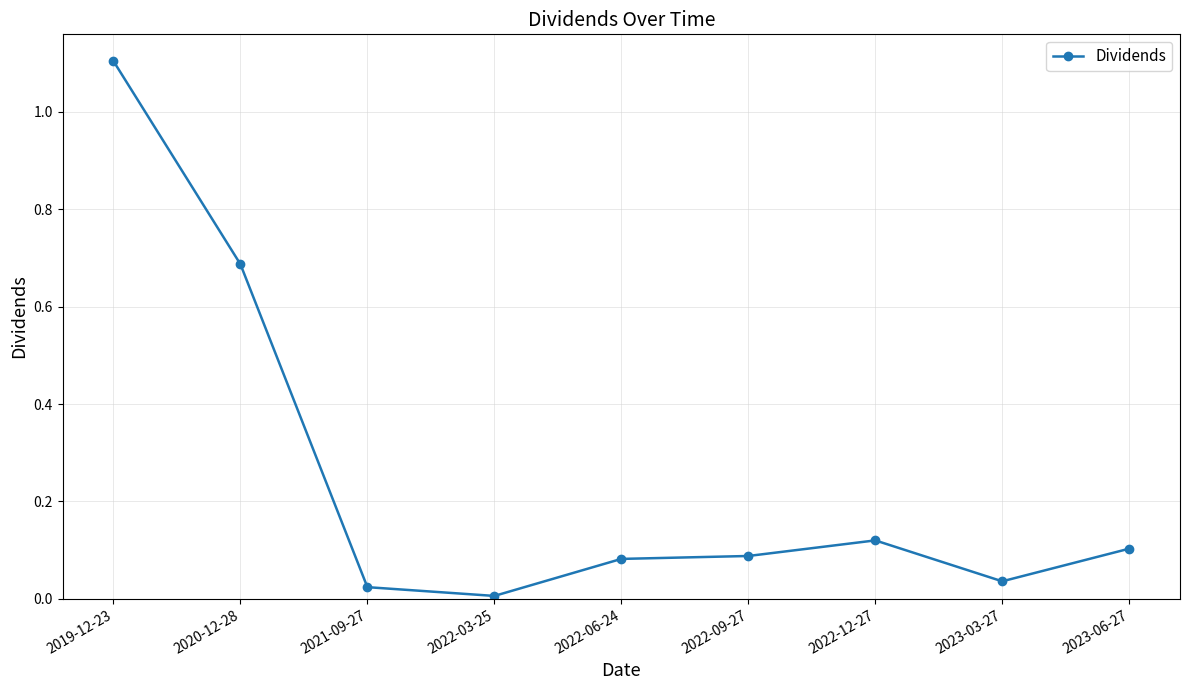

Where is the first local minimum?

2022-03-25